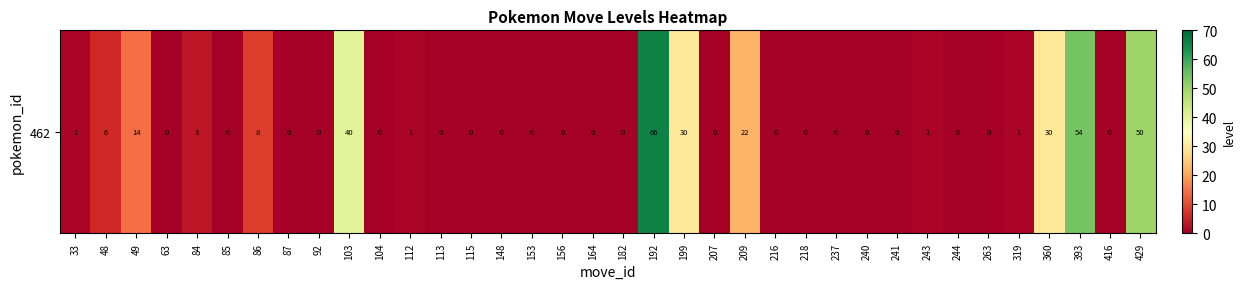

Reading left to right, extract all data points from this chart.

1.0	6.0	14.0	0.0	3.5	0.0	8.5	0.0	0.0	40.0	0.0	1.0	0.0	0.0	0.0	0.0	0.0	0.0	0.0	66.0	30.0	0.0	22.0	0.0	0.0	0.0	0.0	0.0	1.0	0.0	0.0	1.0	30.0	54.0	0.0	50.0